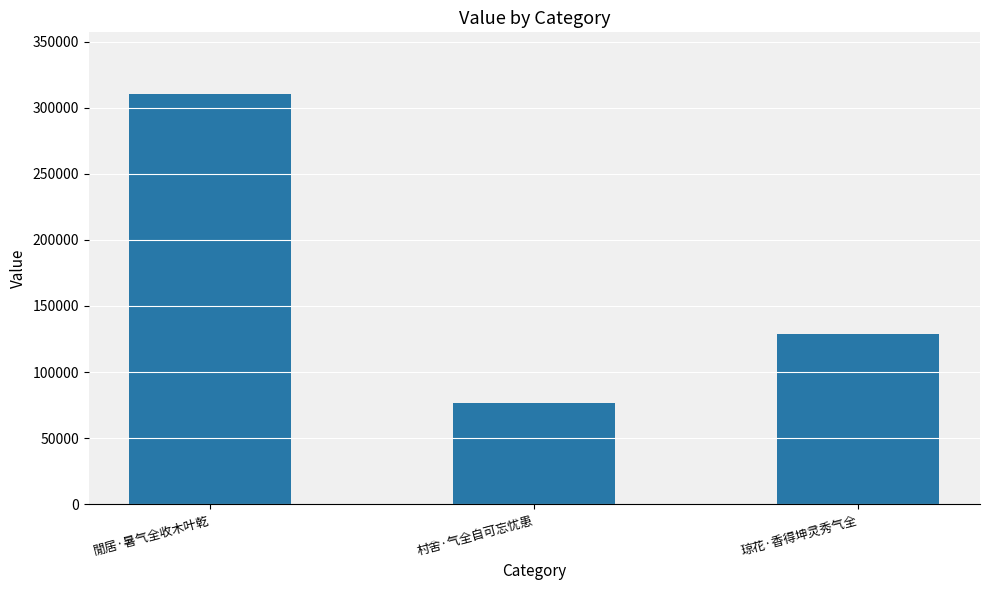

True or false: the data shows 310394 at 閒居·暑气全收木叶乾.

True